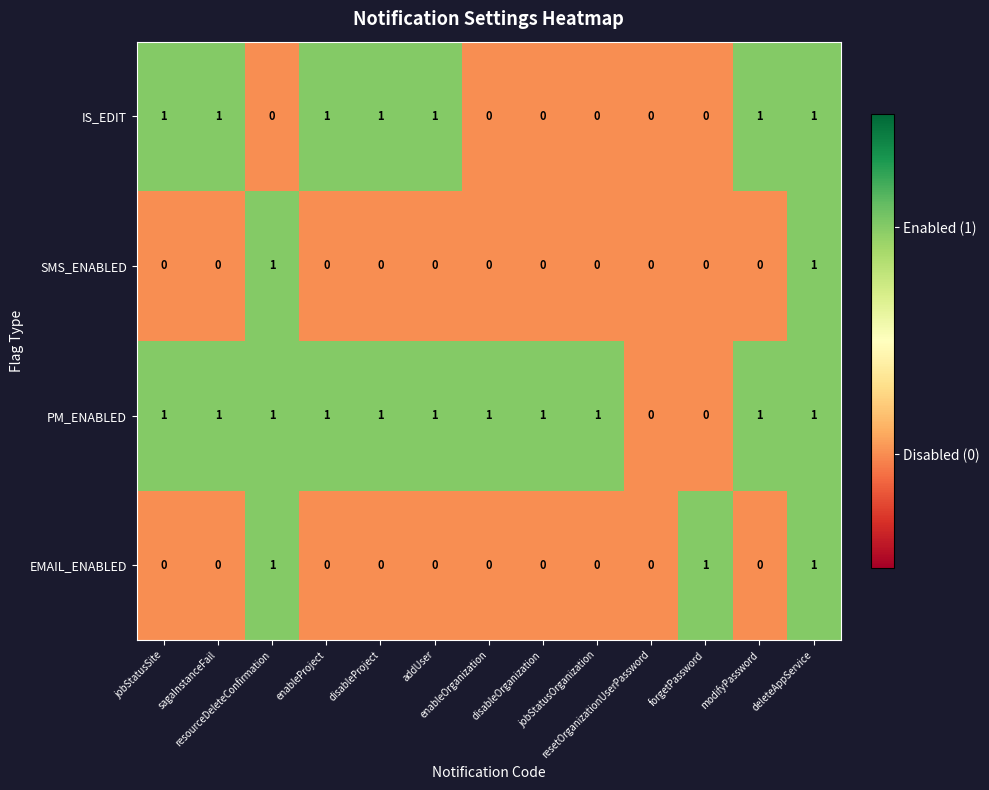

Count the SMS_ENABLED values in the range 0 to 1.

13